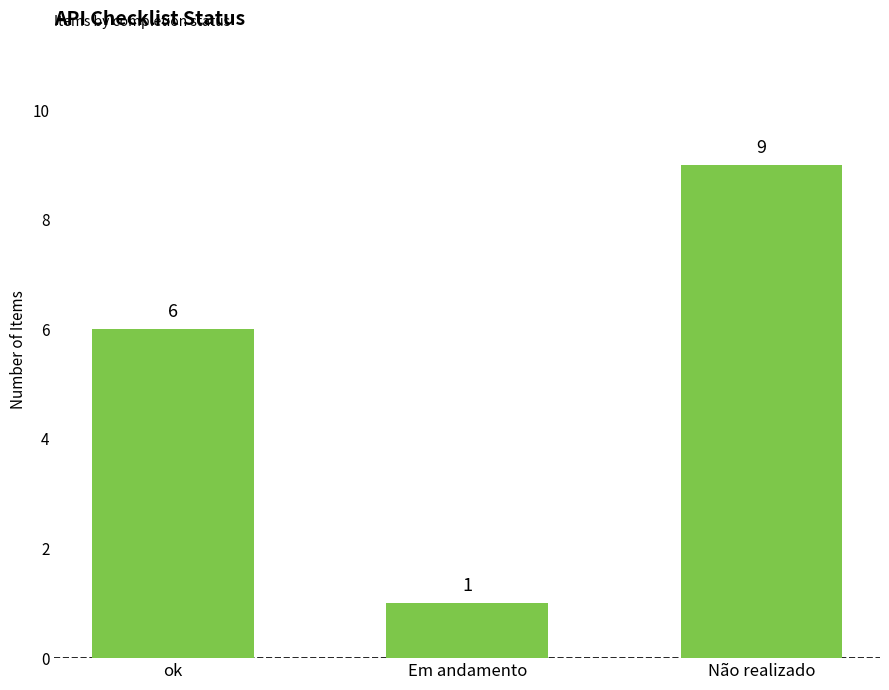

Reading left to right, list all the values displayed in this chart.

ok=6	Em andamento=1	Não realizado=9